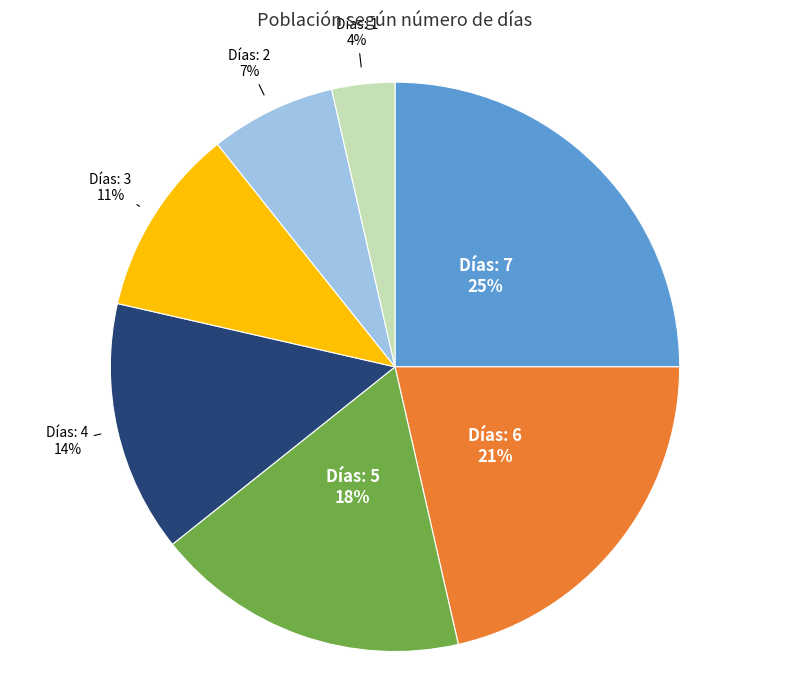

To the nearest percent, what portion does Días: 6 represent?

21%